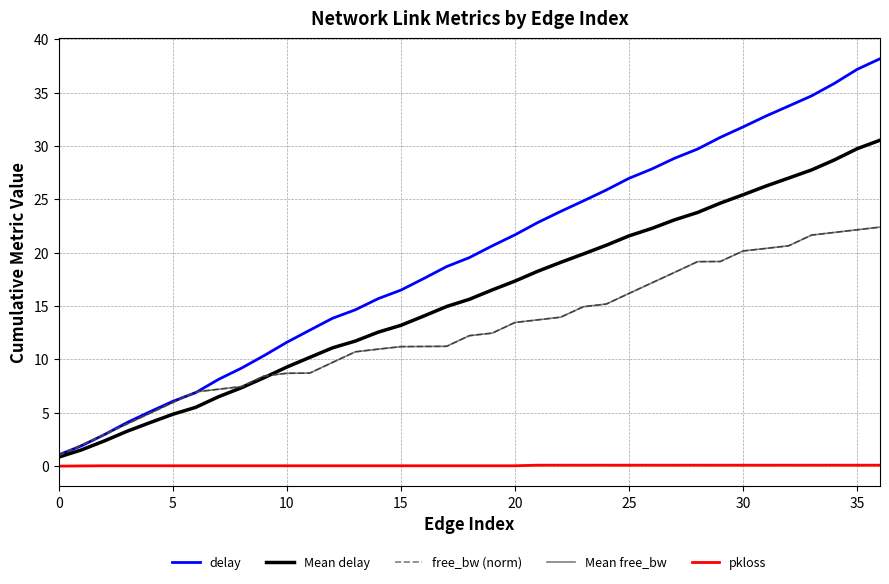

Which category has the highest value across all series?

36